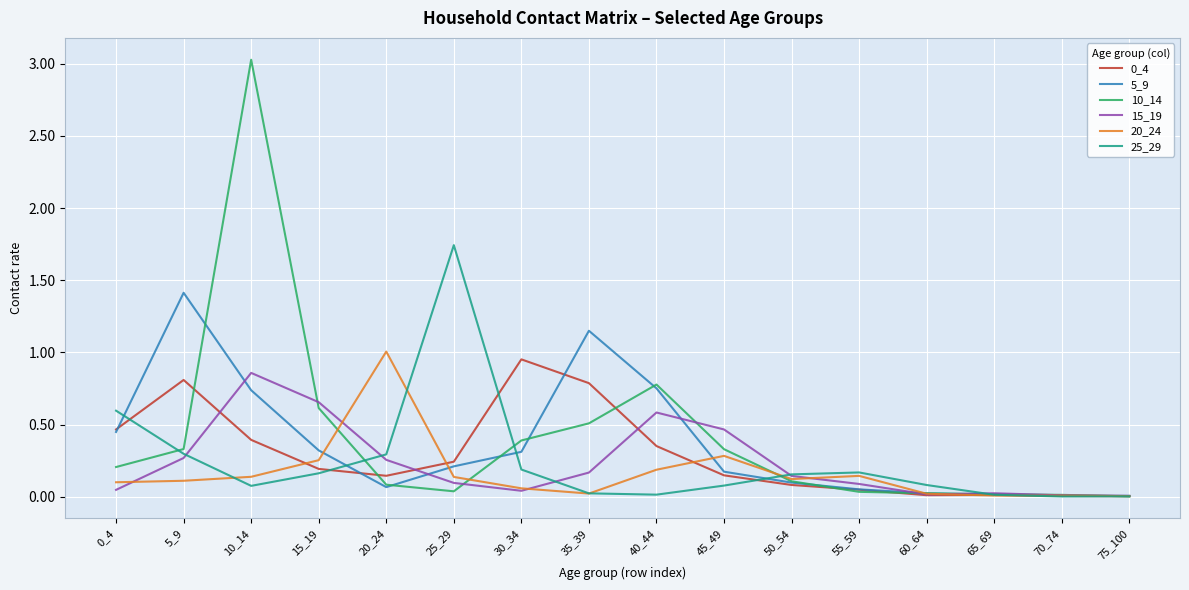

Which series has the widest spread of values?

10_14